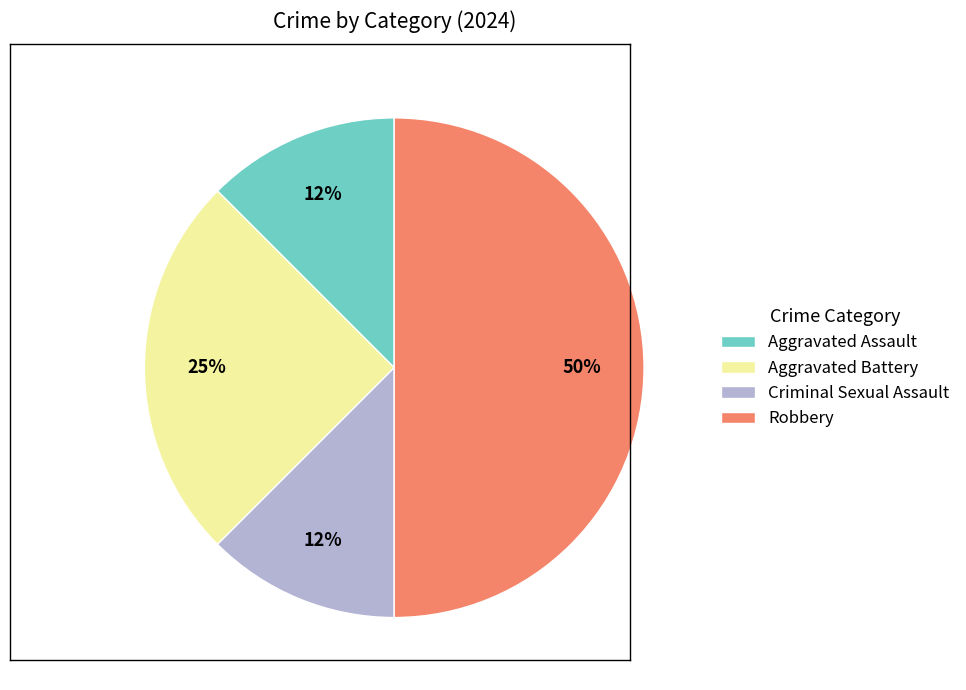

Approximately how many times larger is the value at Robbery compared to Aggravated Battery?

2.0